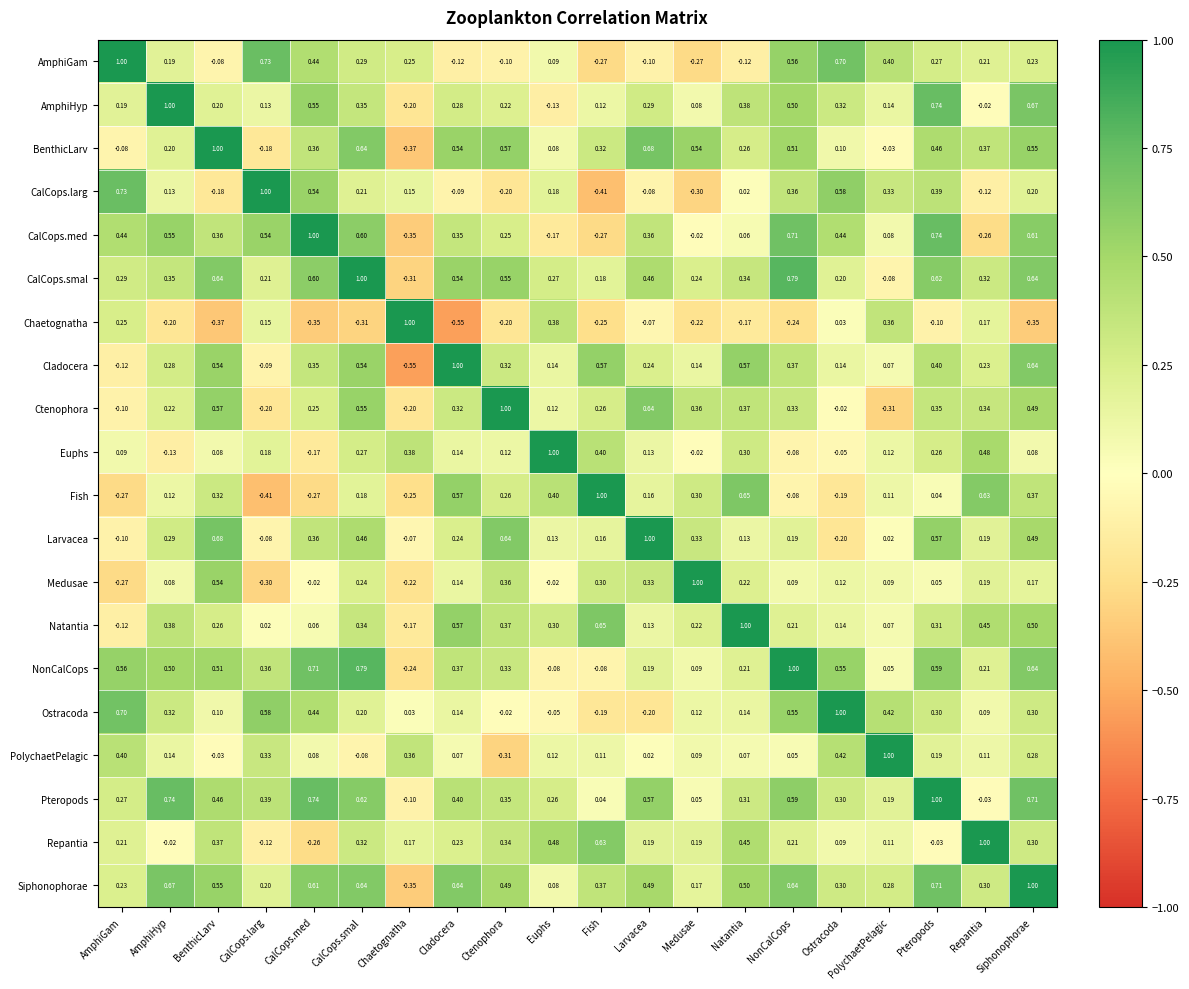

What is the difference between the highest and lowest values at NonCalCops?

1.2